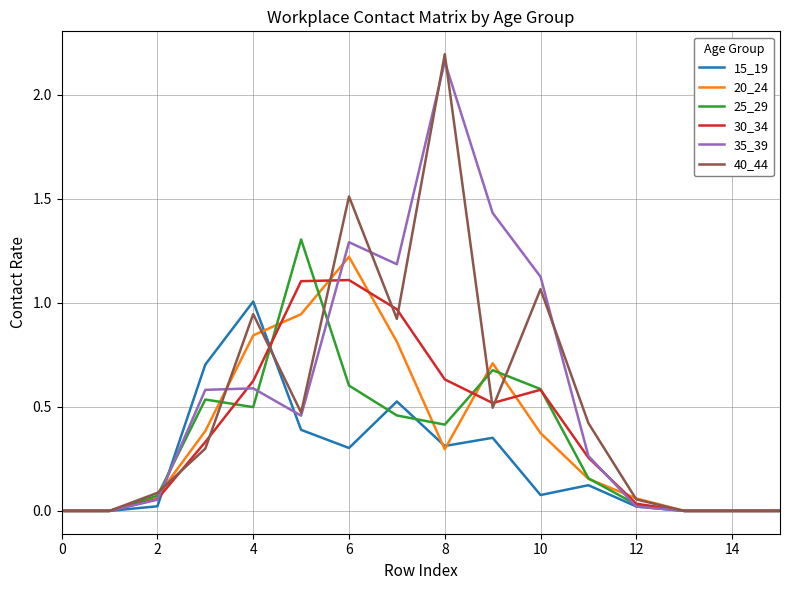

Which series has the largest range (max minus min)?

40_44